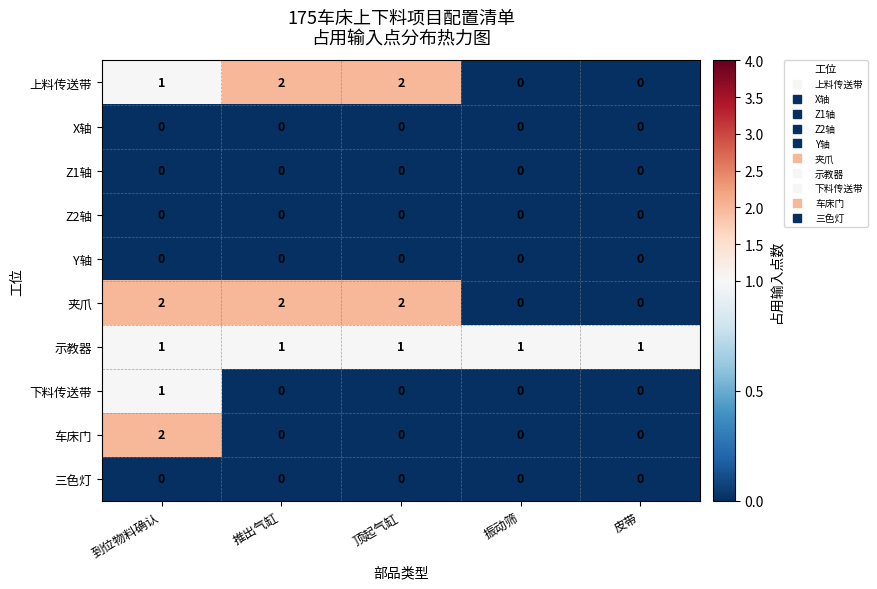

How many data points does each series have?

5